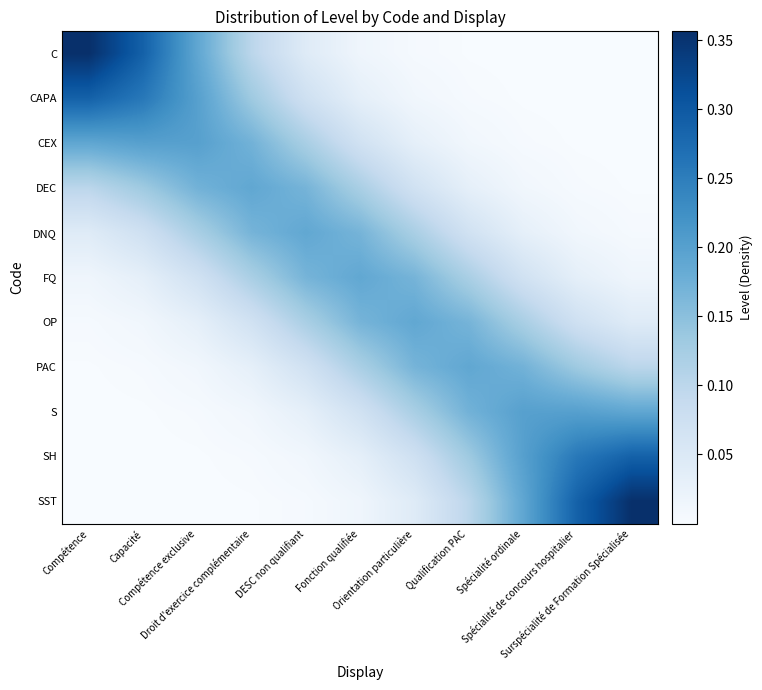

Reading left to right, list all the values displayed in this chart.

C: Compétence=0.4	Capacité=0.3	Compétence exclusive=0.2	Droit d'exercice complémentaire=0.1	DESC non qualifiant=0.0	Fonction qualifiée=0.0	Orientation particulière=0.0	Qualification PAC=0.0	Spécialité ordinale=0.0	Spécialité de concours hospitalier=0.0	Surspécialité de Formation Spécialisée=0.0
CAPA: Compétence=0.3	Capacité=0.3	Compétence exclusive=0.2	Droit d'exercice complémentaire=0.1	DESC non qualifiant=0.1	Fonction qualifiée=0.0	Orientation particulière=0.0	Qualification PAC=0.0	Spécialité ordinale=0.0	Spécialité de concours hospitalier=0.0	Surspécialité de Formation Spécialisée=0.0
CEX: Compétence=0.2	Capacité=0.2	Compétence exclusive=0.2	Droit d'exercice complémentaire=0.2	DESC non qualifiant=0.1	Fonction qualifiée=0.1	Orientation particulière=0.0	Qualification PAC=0.0	Spécialité ordinale=0.0	Spécialité de concours hospitalier=0.0	Surspécialité de Formation Spécialisée=0.0
DEC: Compétence=0.1	Capacité=0.1	Compétence exclusive=0.2	Droit d'exercice complémentaire=0.2	DESC non qualifiant=0.2	Fonction qualifiée=0.1	Orientation particulière=0.1	Qualification PAC=0.0	Spécialité ordinale=0.0	Spécialité de concours hospitalier=0.0	Surspécialité de Formation Spécialisée=0.0
DNQ: Compétence=0.0	Capacité=0.1	Compétence exclusive=0.1	Droit d'exercice complémentaire=0.2	DESC non qualifiant=0.2	Fonction qualifiée=0.2	Orientation particulière=0.1	Qualification PAC=0.1	Spécialité ordinale=0.0	Spécialité de concours hospitalier=0.0	Surspécialité de Formation Spécialisée=0.0
FQ: Compétence=0.0	Capacité=0.0	Compétence exclusive=0.1	Droit d'exercice complémentaire=0.1	DESC non qualifiant=0.2	Fonction qualifiée=0.2	Orientation particulière=0.2	Qualification PAC=0.1	Spécialité ordinale=0.1	Spécialité de concours hospitalier=0.0	Surspécialité de Formation Spécialisée=0.0
OP: Compétence=0.0	Capacité=0.0	Compétence exclusive=0.0	Droit d'exercice complémentaire=0.1	DESC non qualifiant=0.1	Fonction qualifiée=0.2	Orientation particulière=0.2	Qualification PAC=0.2	Spécialité ordinale=0.1	Spécialité de concours hospitalier=0.1	Surspécialité de Formation Spécialisée=0.0
PAC: Compétence=0.0	Capacité=0.0	Compétence exclusive=0.0	Droit d'exercice complémentaire=0.0	DESC non qualifiant=0.1	Fonction qualifiée=0.1	Orientation particulière=0.2	Qualification PAC=0.2	Spécialité ordinale=0.2	Spécialité de concours hospitalier=0.1	Surspécialité de Formation Spécialisée=0.1
S: Compétence=0.0	Capacité=0.0	Compétence exclusive=0.0	Droit d'exercice complémentaire=0.0	DESC non qualifiant=0.0	Fonction qualifiée=0.1	Orientation particulière=0.1	Qualification PAC=0.2	Spécialité ordinale=0.2	Spécialité de concours hospitalier=0.2	Surspécialité de Formation Spécialisée=0.2
SH: Compétence=0.0	Capacité=0.0	Compétence exclusive=0.0	Droit d'exercice complémentaire=0.0	DESC non qualifiant=0.0	Fonction qualifiée=0.0	Orientation particulière=0.1	Qualification PAC=0.1	Spécialité ordinale=0.2	Spécialité de concours hospitalier=0.3	Surspécialité de Formation Spécialisée=0.3
SST: Compétence=0.0	Capacité=0.0	Compétence exclusive=0.0	Droit d'exercice complémentaire=0.0	DESC non qualifiant=0.0	Fonction qualifiée=0.0	Orientation particulière=0.0	Qualification PAC=0.1	Spécialité ordinale=0.2	Spécialité de concours hospitalier=0.3	Surspécialité de Formation Spécialisée=0.4